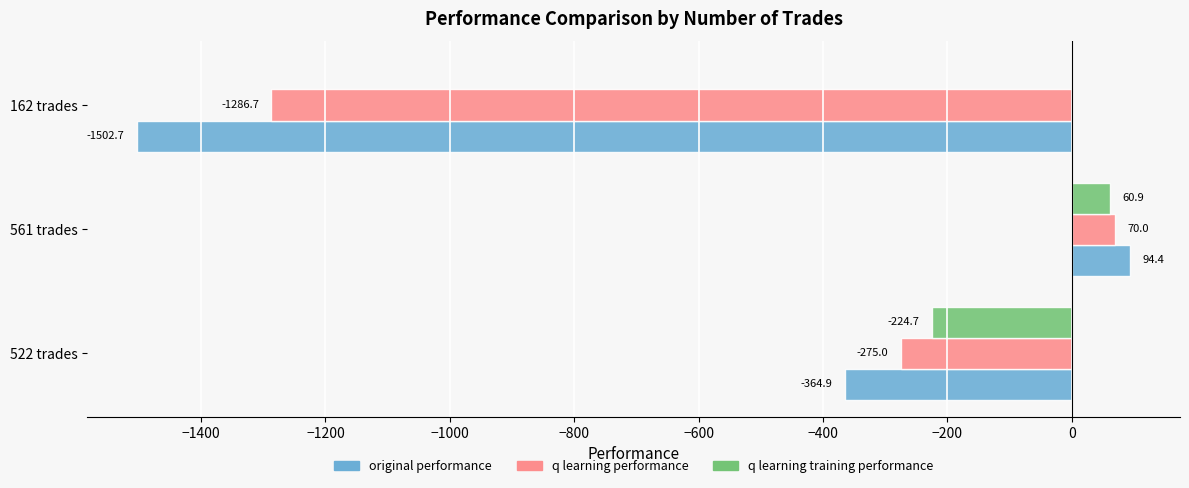

What are all the series names shown in the legend?

original performance, q learning performance, q learning training performance